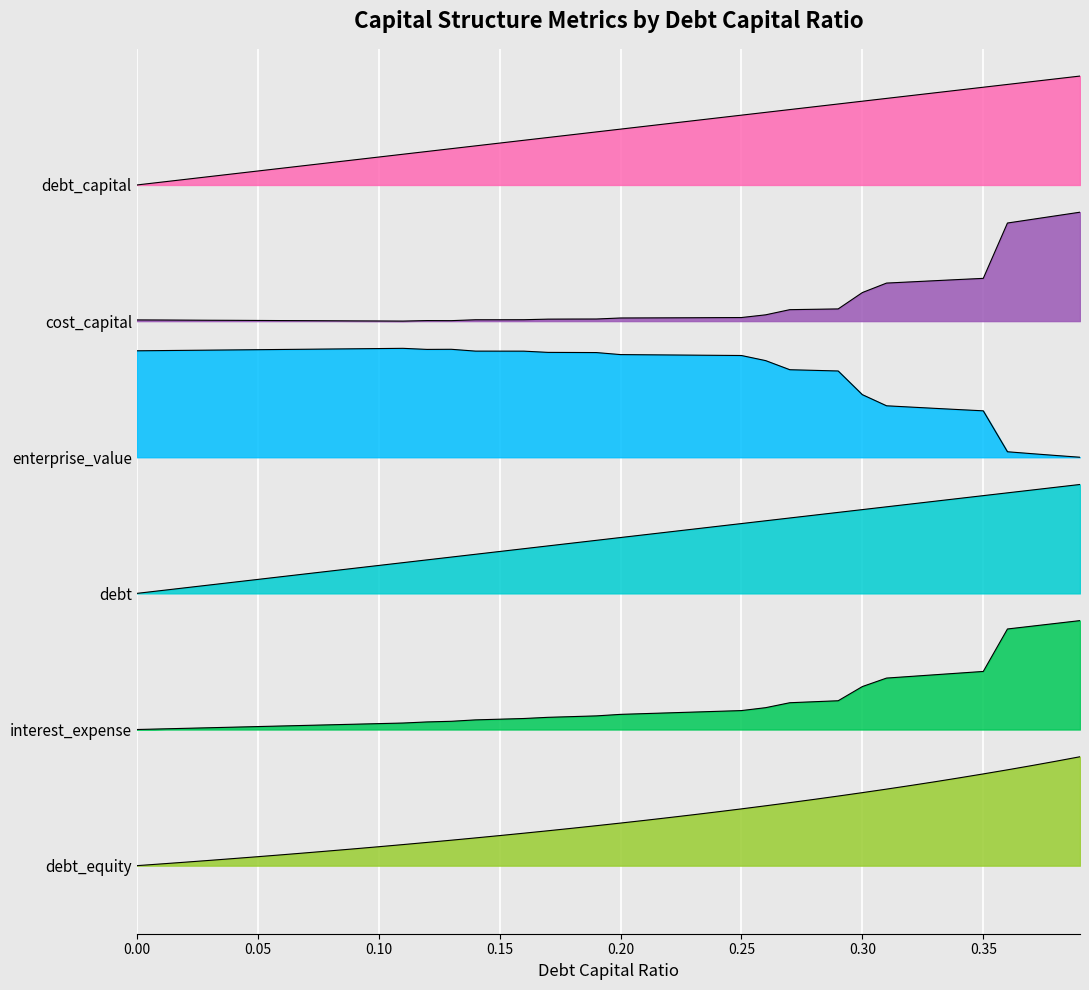

True or false: interest_expense has more than 1 points higher than both neighbors.

False